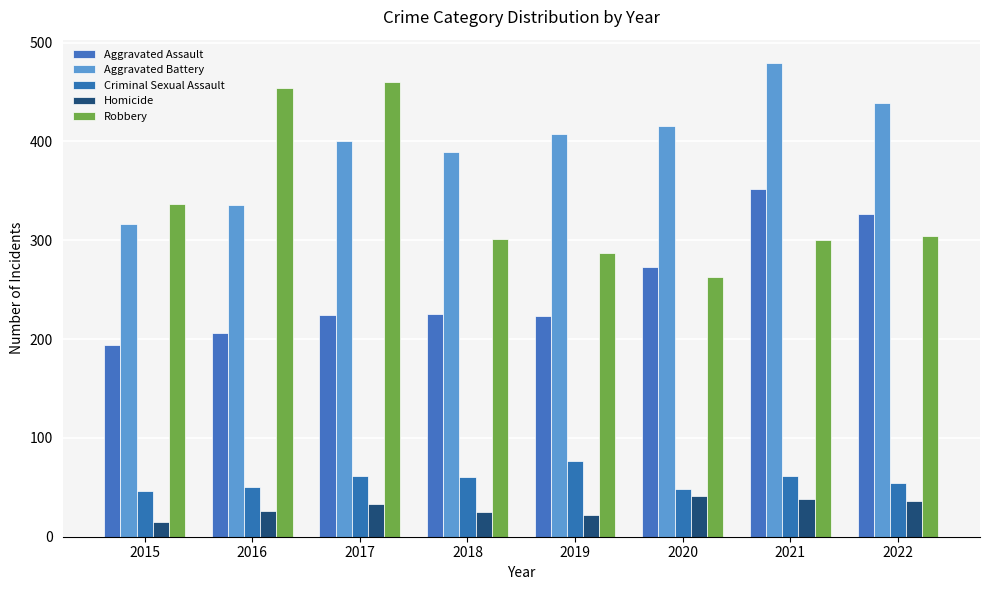

Reading left to right, list all the values displayed in this chart.

Aggravated Assault: 194	206	224	225	223	273	352	327
Aggravated Battery: 316	336	400	389	407	416	479	439
Criminal Sexual Assault: 46	50	61	60	77	48	61	54
Homicide: 15	26	33	25	22	41	38	36
Robbery: 337	454	460	301	287	263	300	304